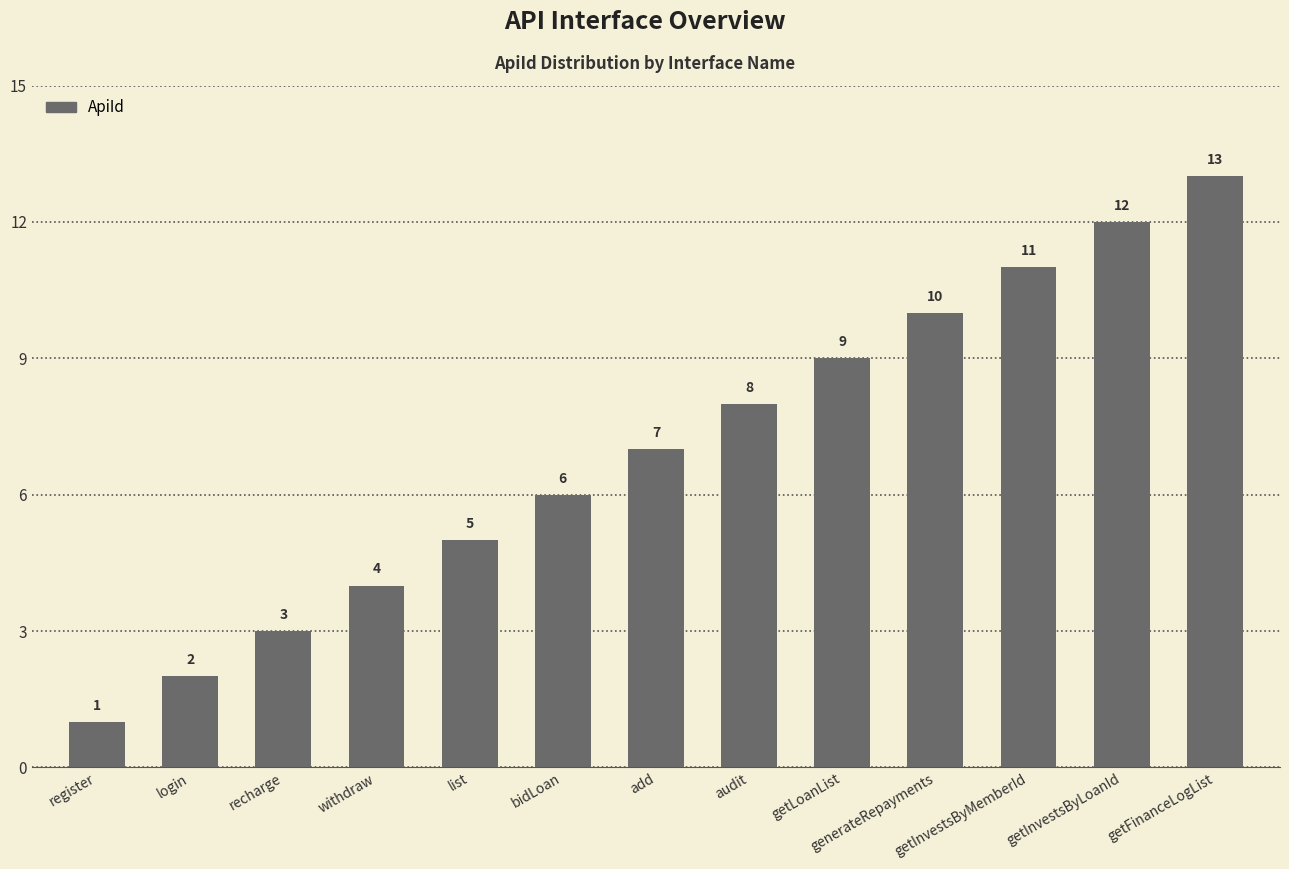

What is the label of the 2nd bar from the right?

getInvestsByLoanId